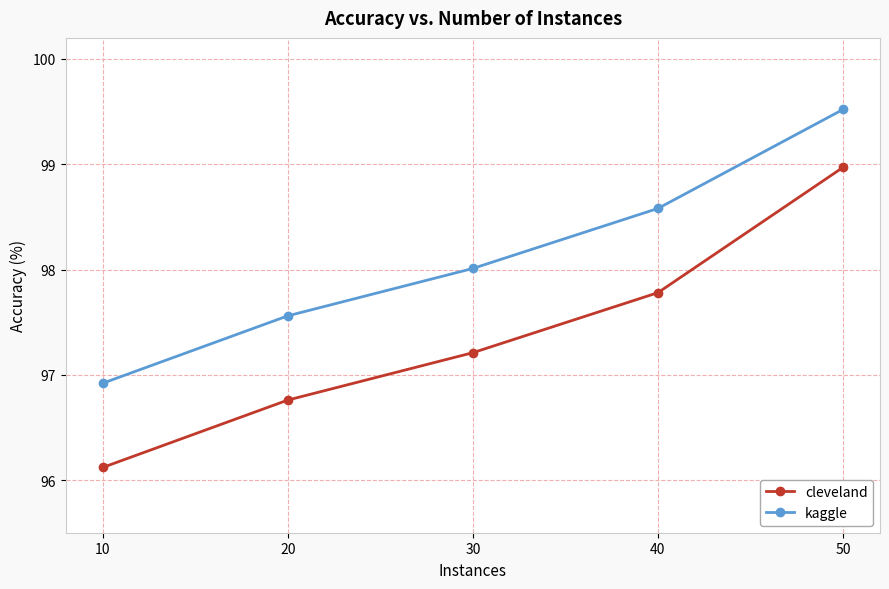

What is the difference between the kaggle values at 10 and 30?

1.1